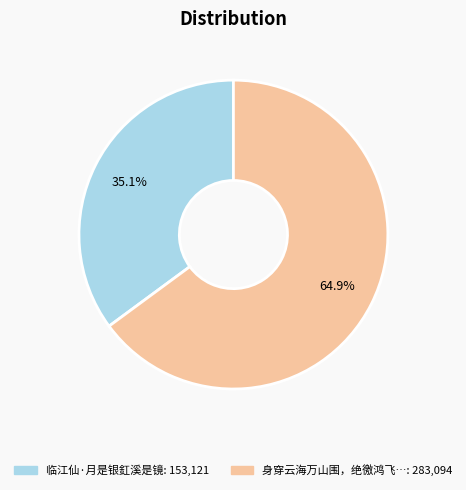

Is there any slice that represents more than half of the pie?

Yes